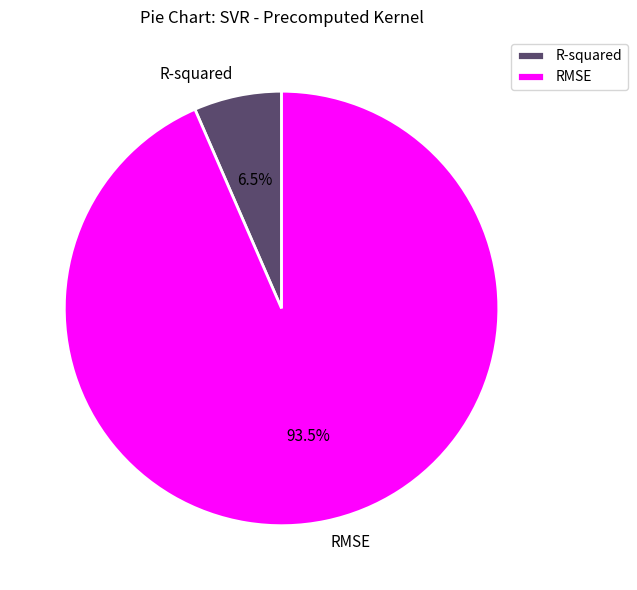

The RMSE slice represents 83% of the pie. True or false?

False